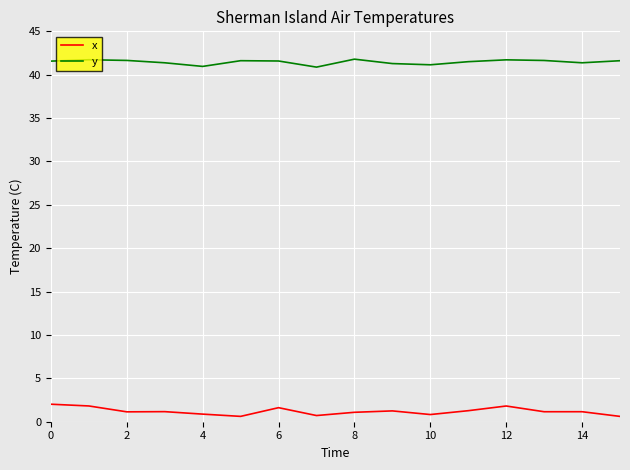

How many distinct data groups are displayed?

2